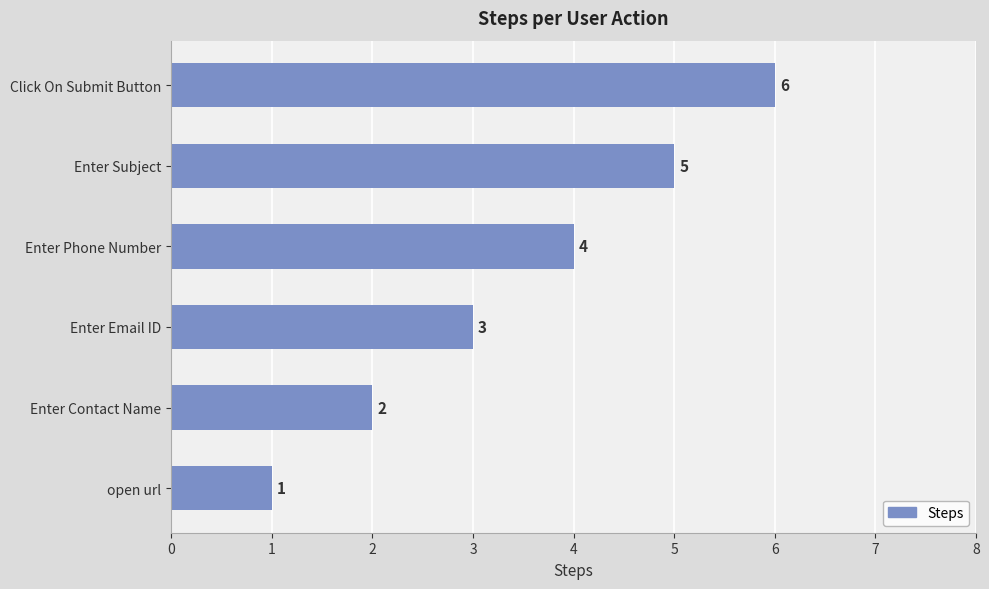

What value does the data have at Enter Subject?

5